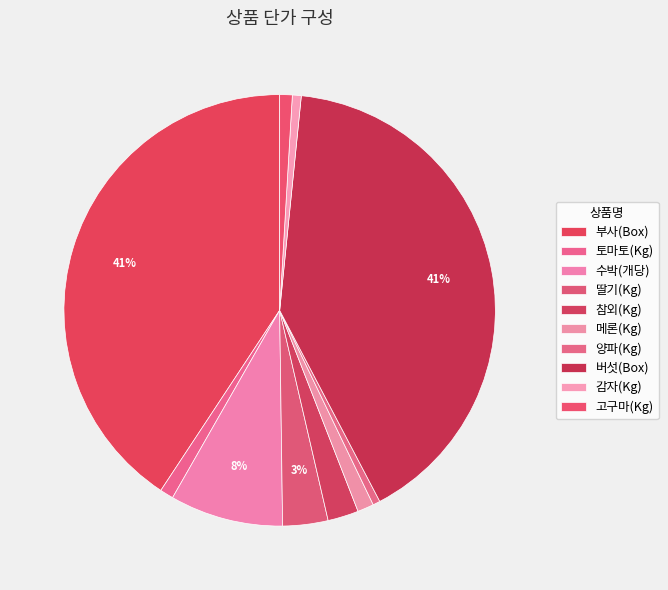

To the nearest percent, what portion does 참외(Kg) represent?

2%